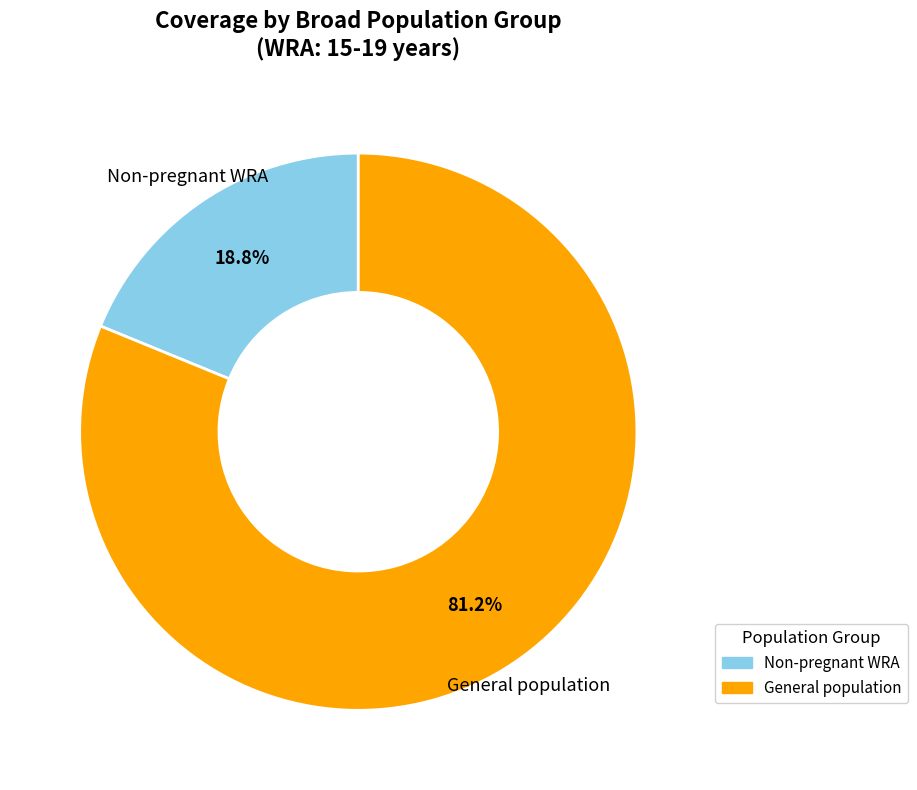

Does Non-pregnant WRA represent more than half of the total?

No